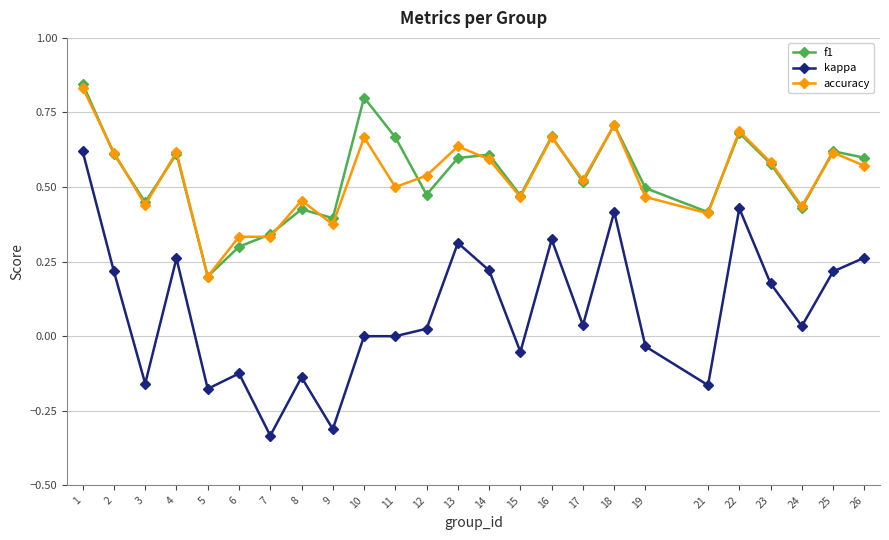

Is the value of f1 at 16 greater than the value of accuracy at 5?

Yes